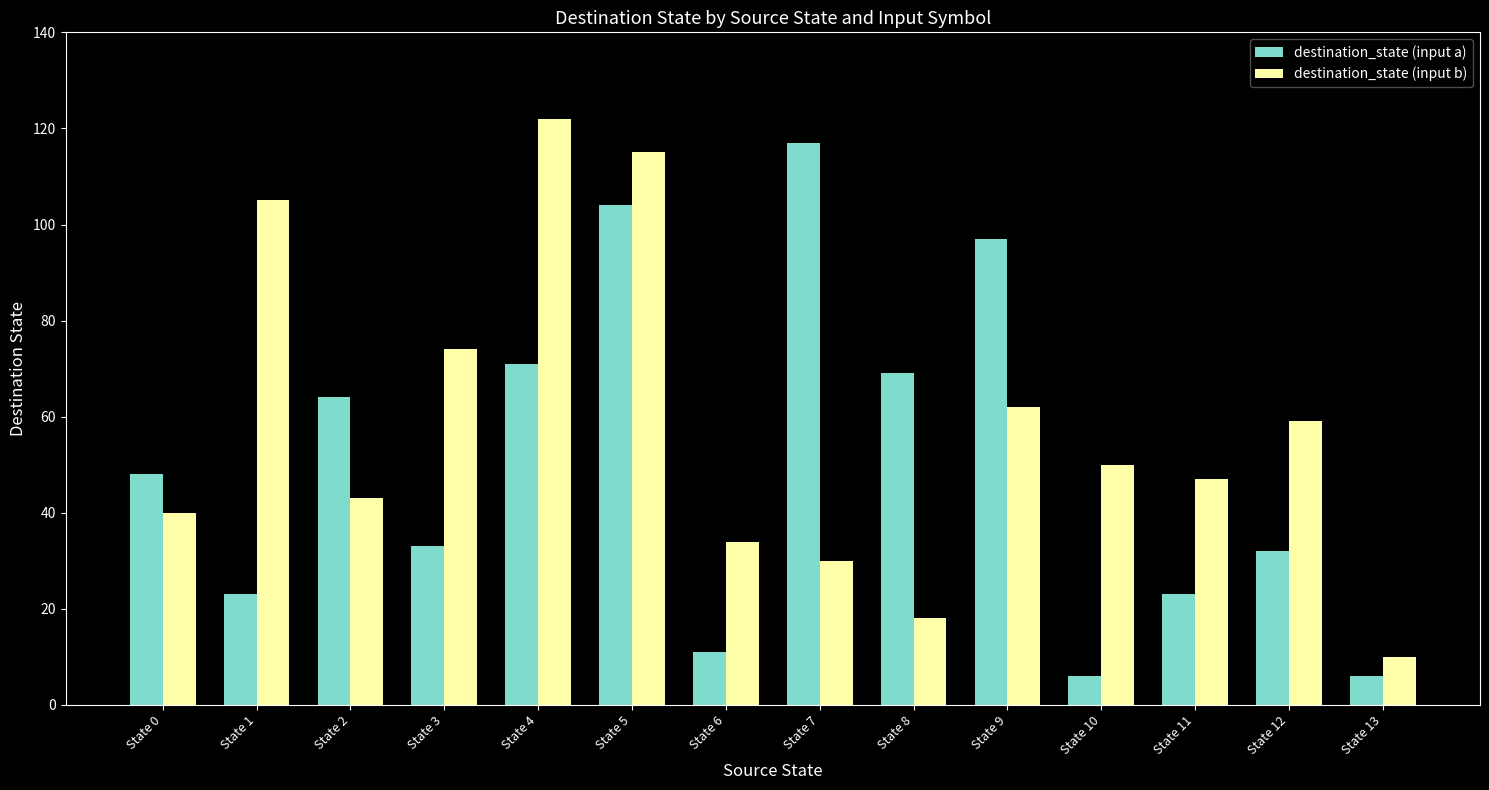

How many groups of bars are there?

14